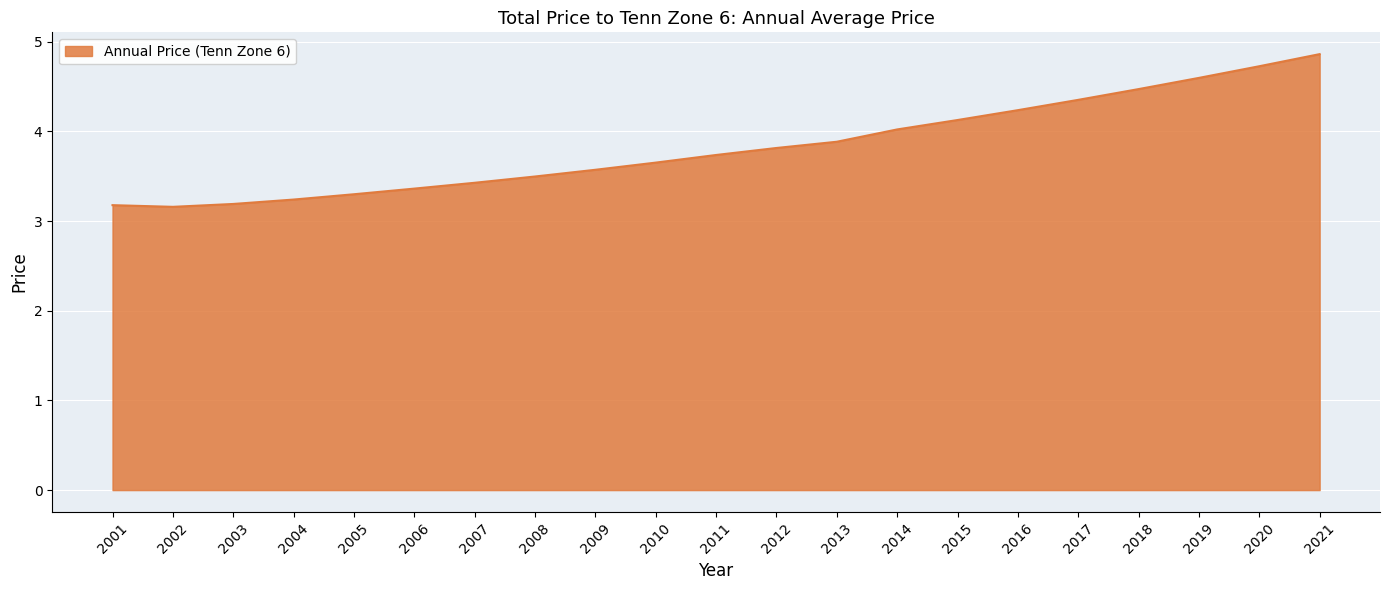

What is the greatest value displayed?

4.9